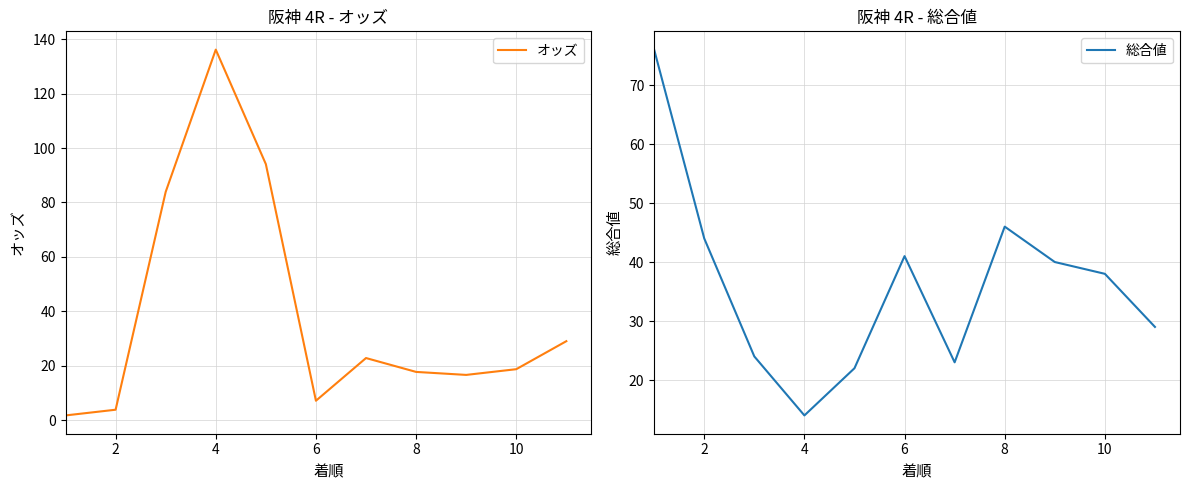

How many intersections are there between 総合値 and オッズ?

2